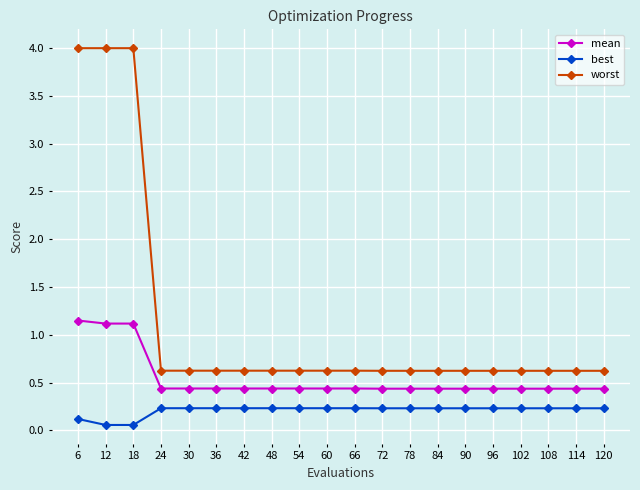

Is the value of best at 120 greater than the value of mean at 6?

No